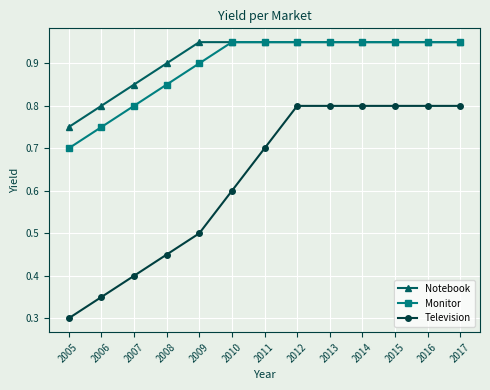

Is the value of Television at 2014 greater than the value of Notebook at 2007?

No